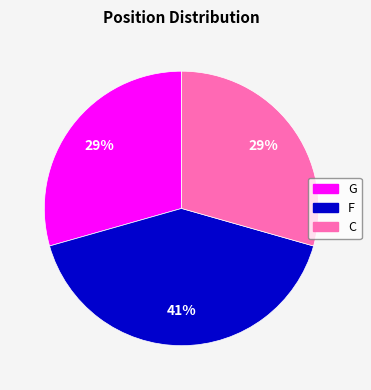

Which category has the biggest portion of the pie?

F